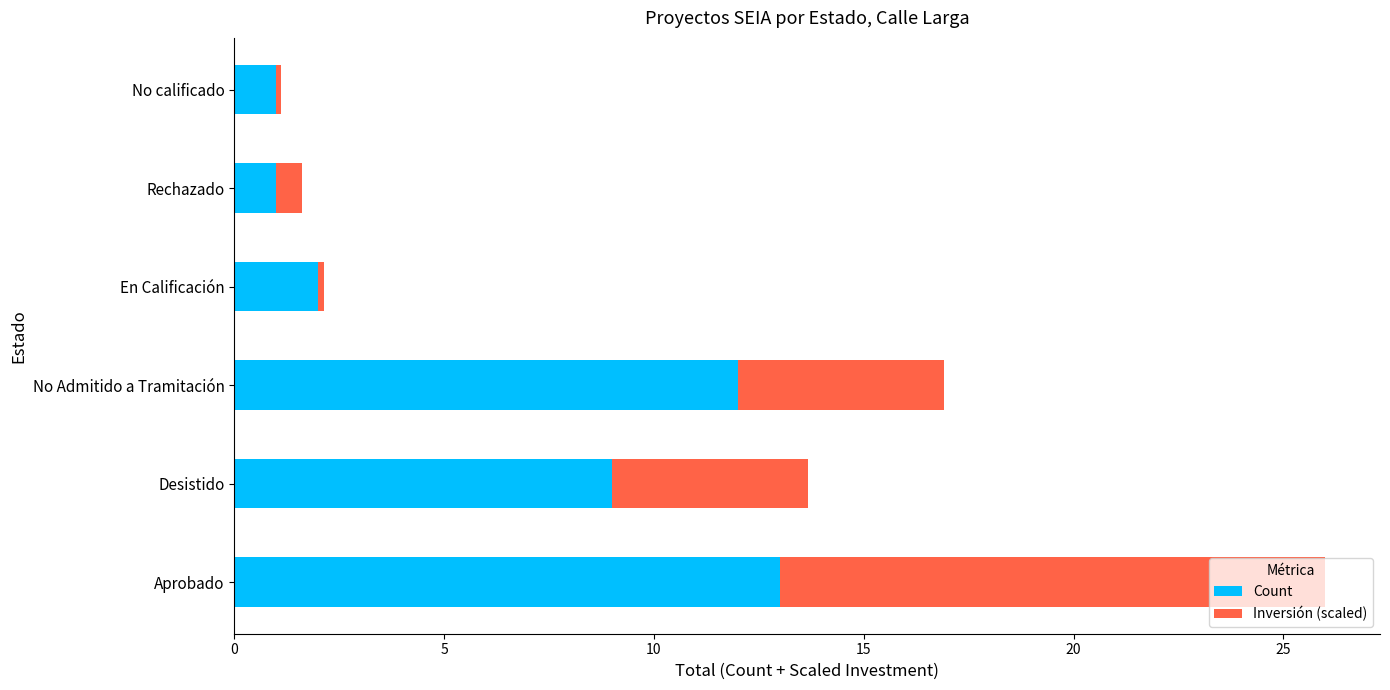

What is the lowest value of the Count series?

1.0